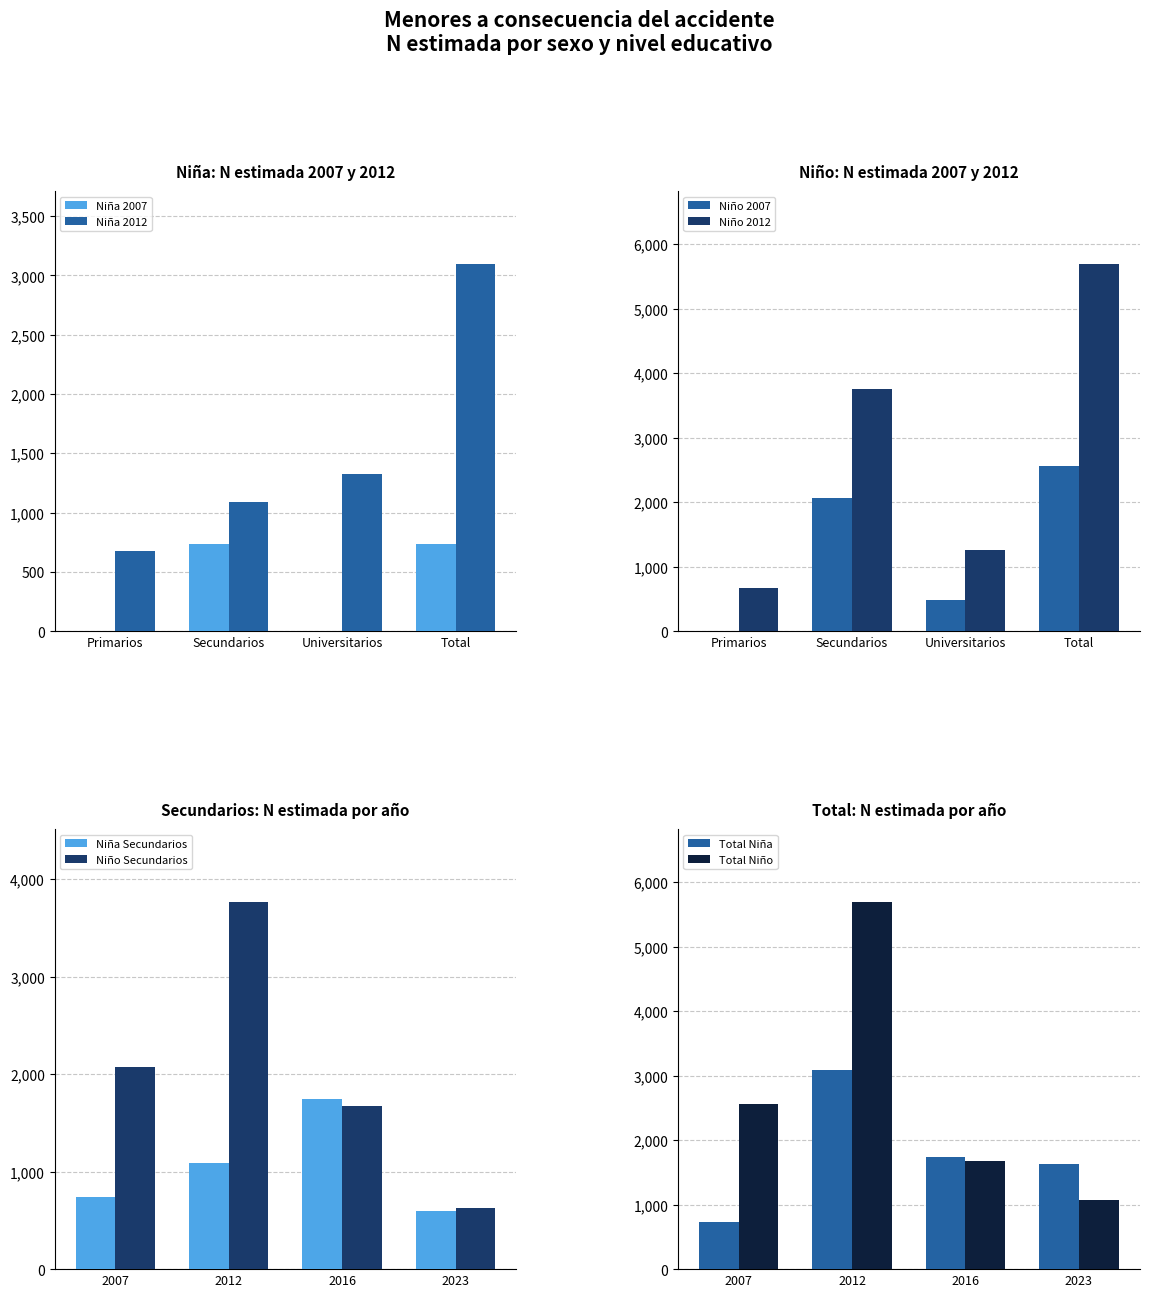

Read the Niño 2012 value at Total, to the nearest 100.

5700